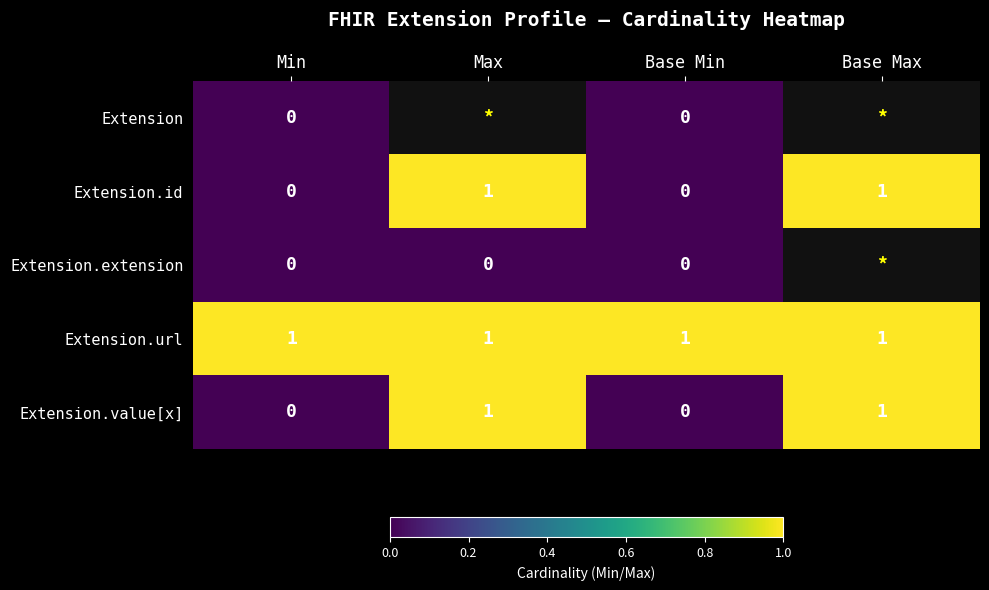

Is it true that Extension.value[x] equals 0 at Max?

False